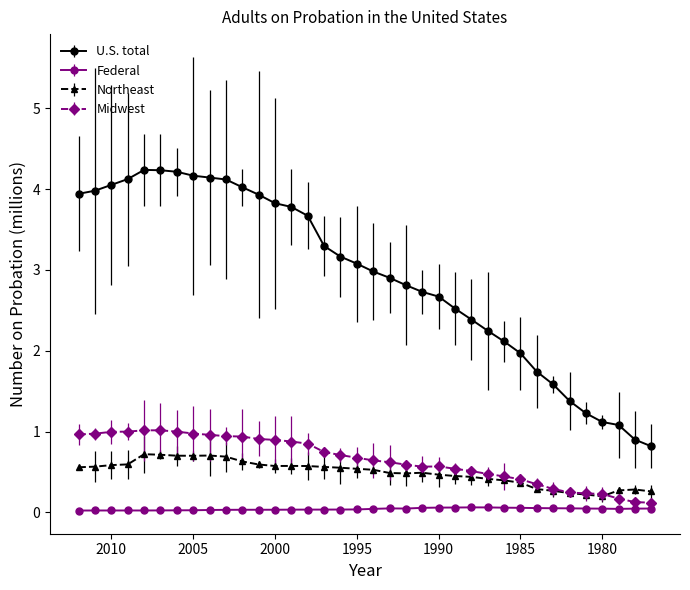

How many lines are shown in the chart?

4